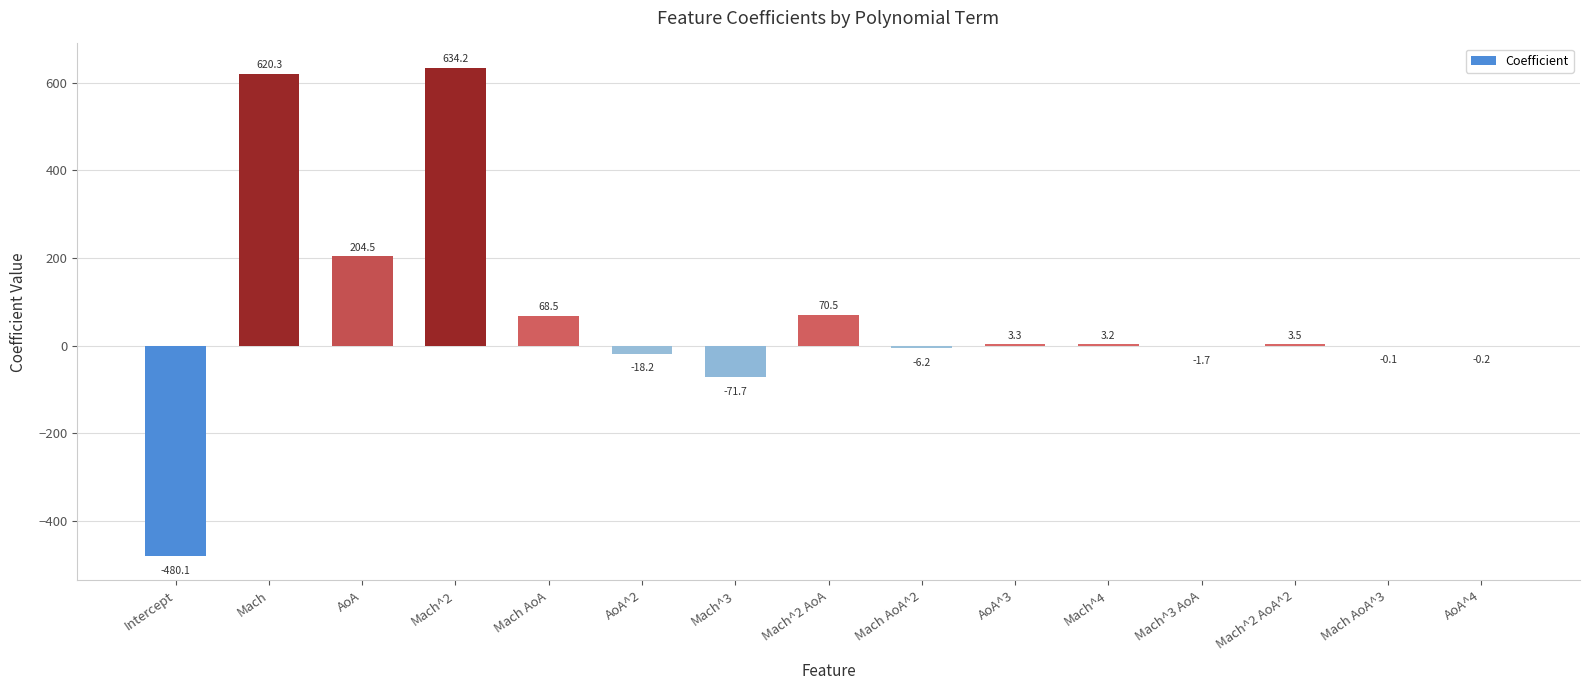

At which label is the value closest to 77?

Mach^2 AoA